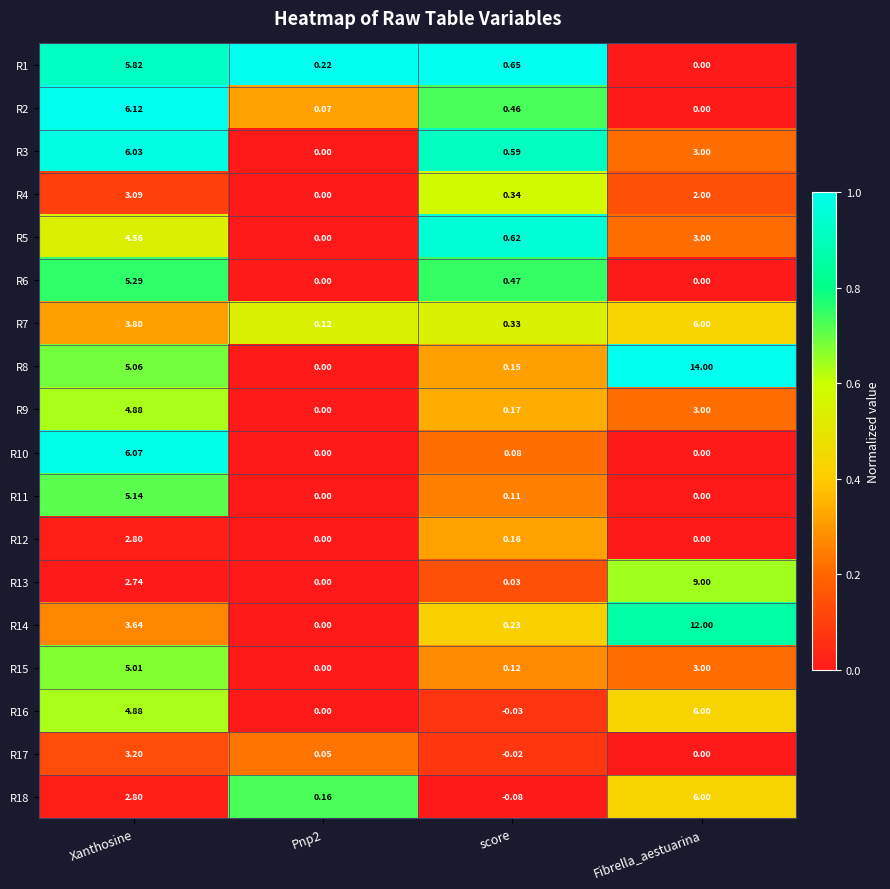

Which category has the highest value in the R14 series?

Fibrella_aestuarina